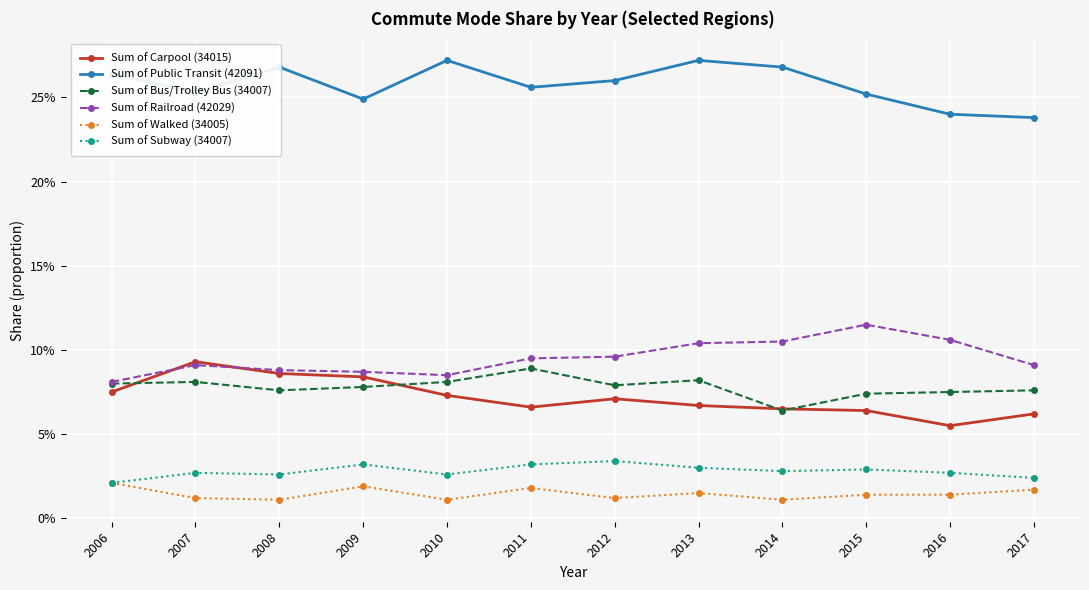

Does the chart display data point markers on the line(s)?

Yes